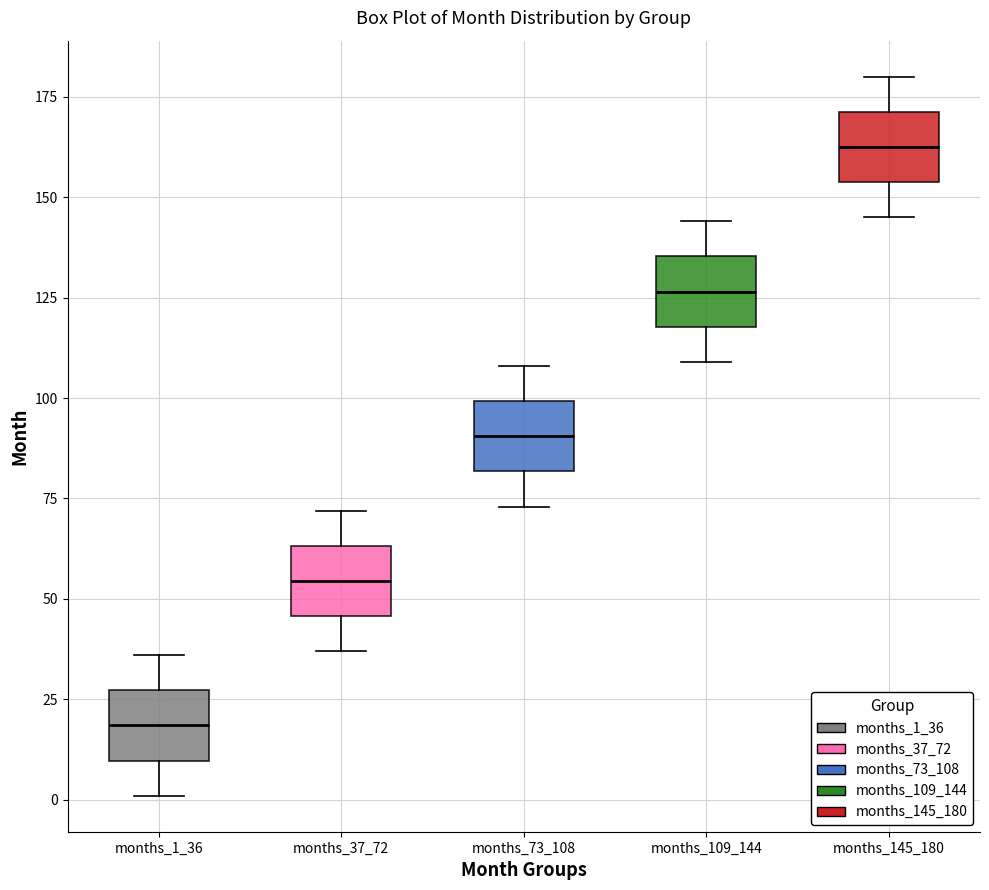

Where is the upper edge of the box for months_145_180 on the y-axis? The values are not printed on the chart, so give them approximately, as read against the axis.

170